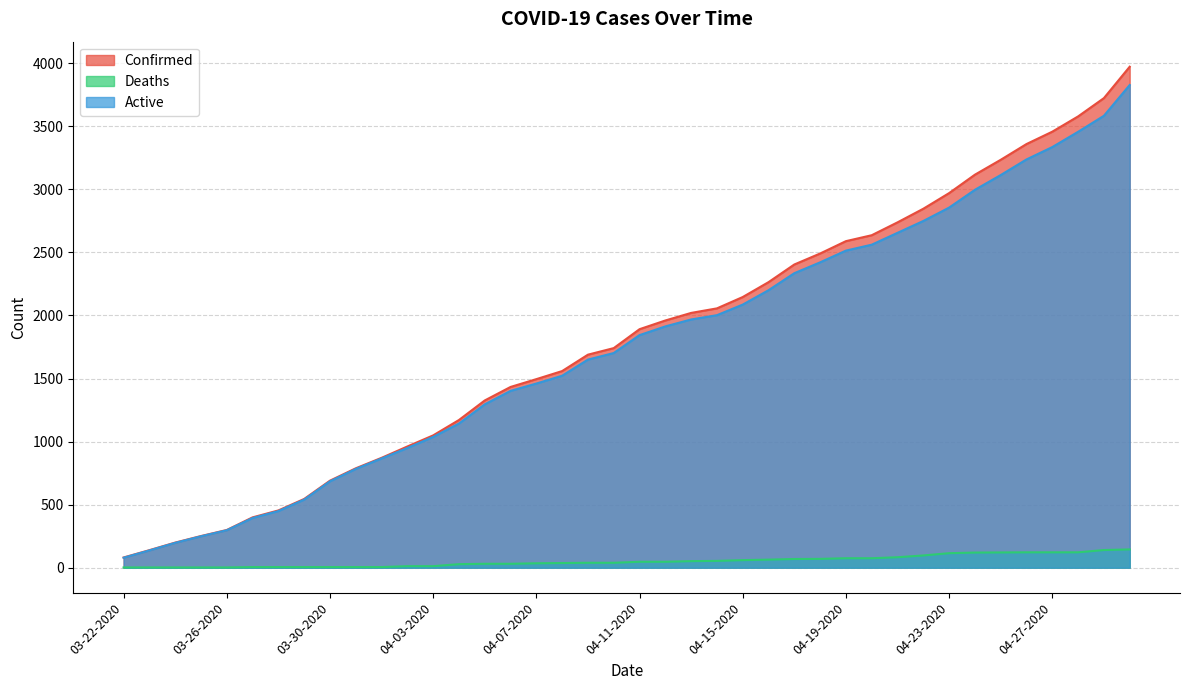

The value of Deaths at 04-16-2020 is 64. True or false?

True